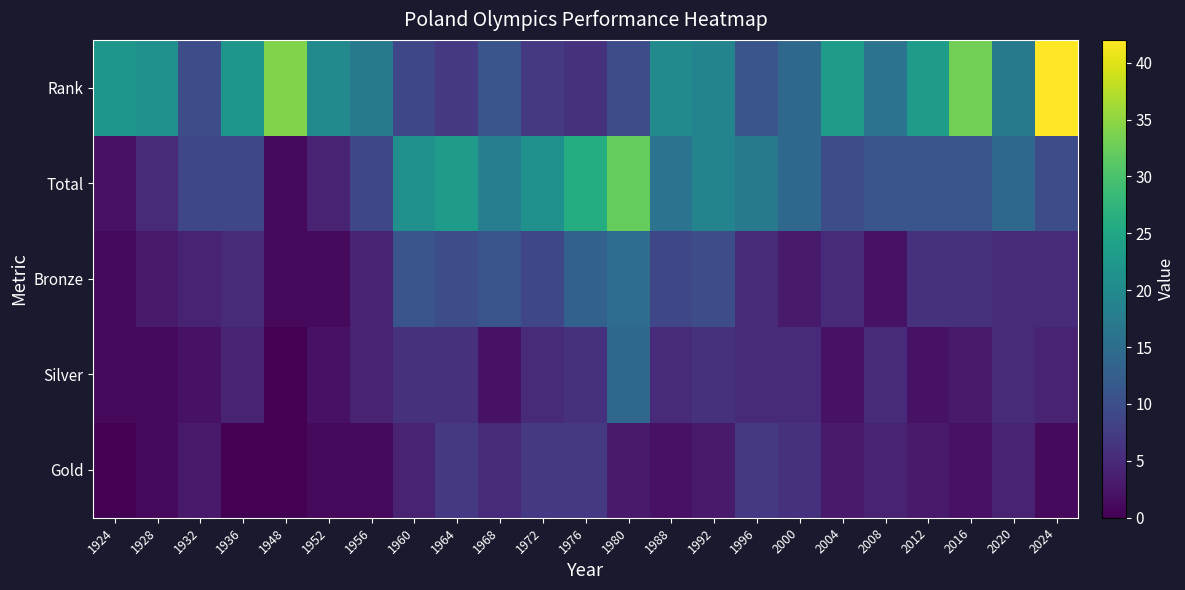

List the series in order of their peak value, highest first.

Rank, Total, Bronze, Silver, Gold